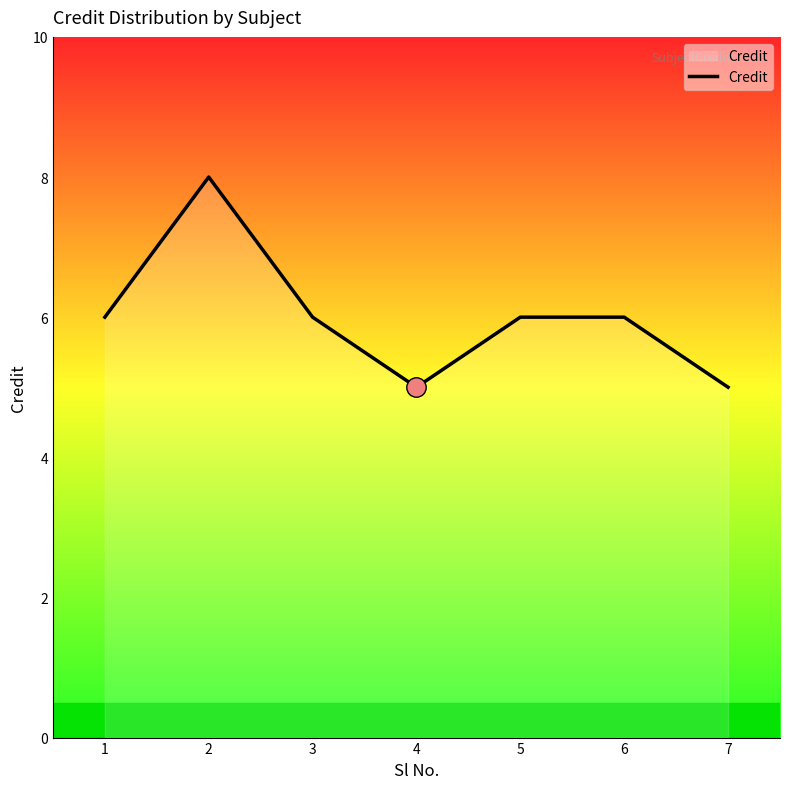

Does the chart have visible grid lines?

No